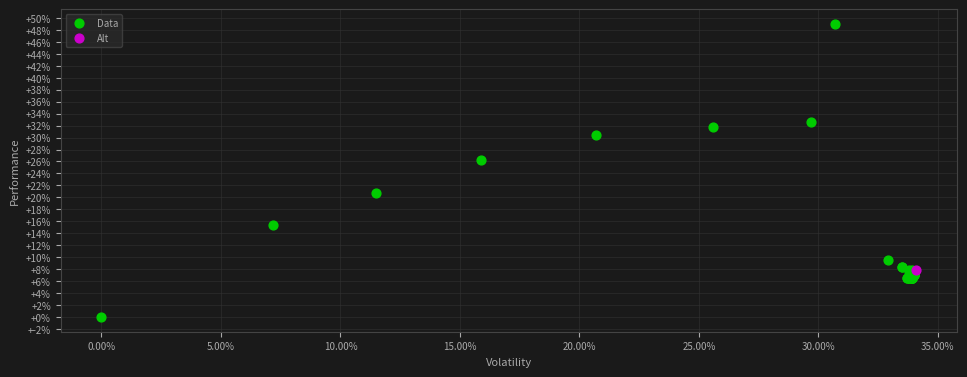

What are all the series names shown in the legend?

Data, Alt